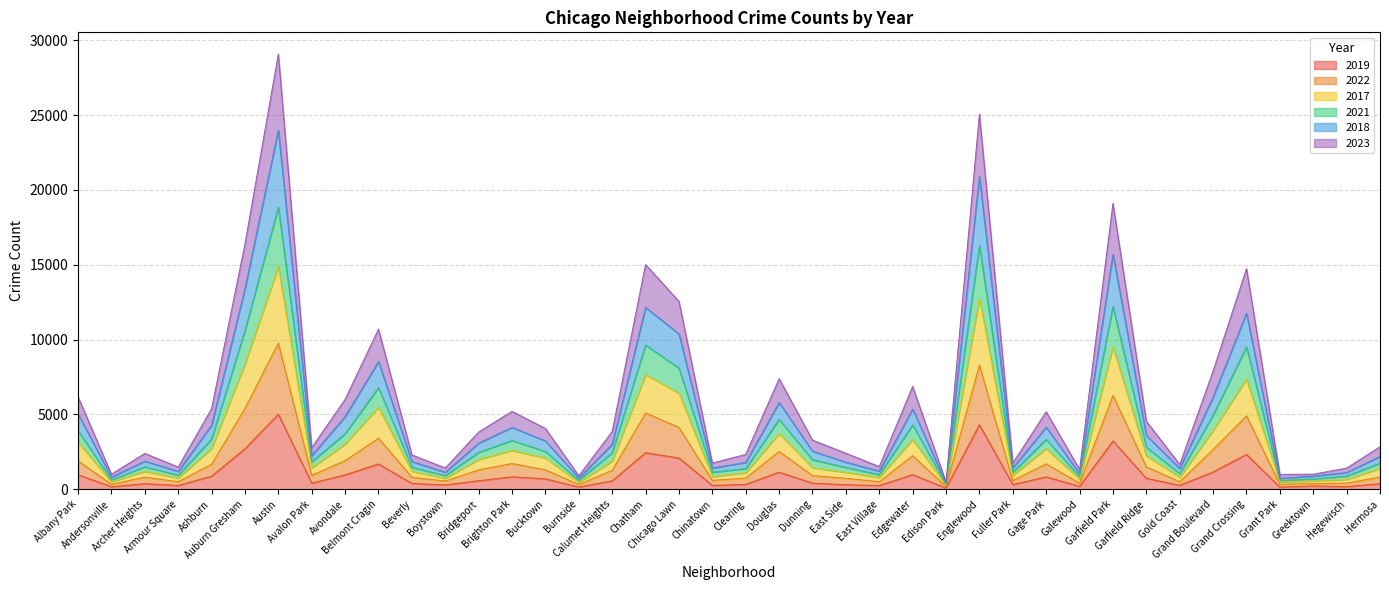

Reading left to right, list all the values displayed in this chart.

2019: 968	166	368	249	872	2700	5008	405	957	1687	385	287	568	828	694	142	561	2441	2079	253	322	1140	406	298	248	972	77	4309	308	825	189	3226	728	261	1153	2328	138	220	171	365
2022: 1894	323	808	500	1669	5401	9769	927	1910	3407	799	545	1290	1716	1293	317	1259	5092	4132	591	744	2519	910	731	498	2241	176	8290	571	1696	399	6261	1494	497	2656	4894	330	374	410	806
2017: 3146	494	1199	750	2722	8374	14865	1435	3017	5473	1202	733	1987	2595	2088	462	1879	7658	6420	844	1104	3720	1441	1128	794	3323	263	12761	936	2715	664	9518	2237	808	3937	7350	484	550	656	1395
2021: 3913	617	1502	943	3351	10611	18835	1830	3709	6786	1466	906	2461	3259	2523	592	2438	9632	8095	1137	1378	4663	1971	1454	974	4292	325	16279	1136	3328	834	12204	2802	1041	4952	9510	588	690	873	1745
2018: 5030	801	1876	1191	4275	13398	23998	2231	4851	8523	1852	1130	3077	4129	3227	752	2992	12145	10376	1410	1787	5794	2542	1808	1204	5355	400	20887	1425	4145	1036	15689	3591	1383	6157	11759	729	875	1113	2187
2023: 6175	1003	2392	1482	5378	16387	29075	2772	6004	10692	2291	1419	3818	5200	4056	897	3853	15009	12555	1745	2326	7387	3278	2404	1511	6866	472	25067	1739	5177	1320	19094	4542	1651	7893	14735	990	1004	1412	2833